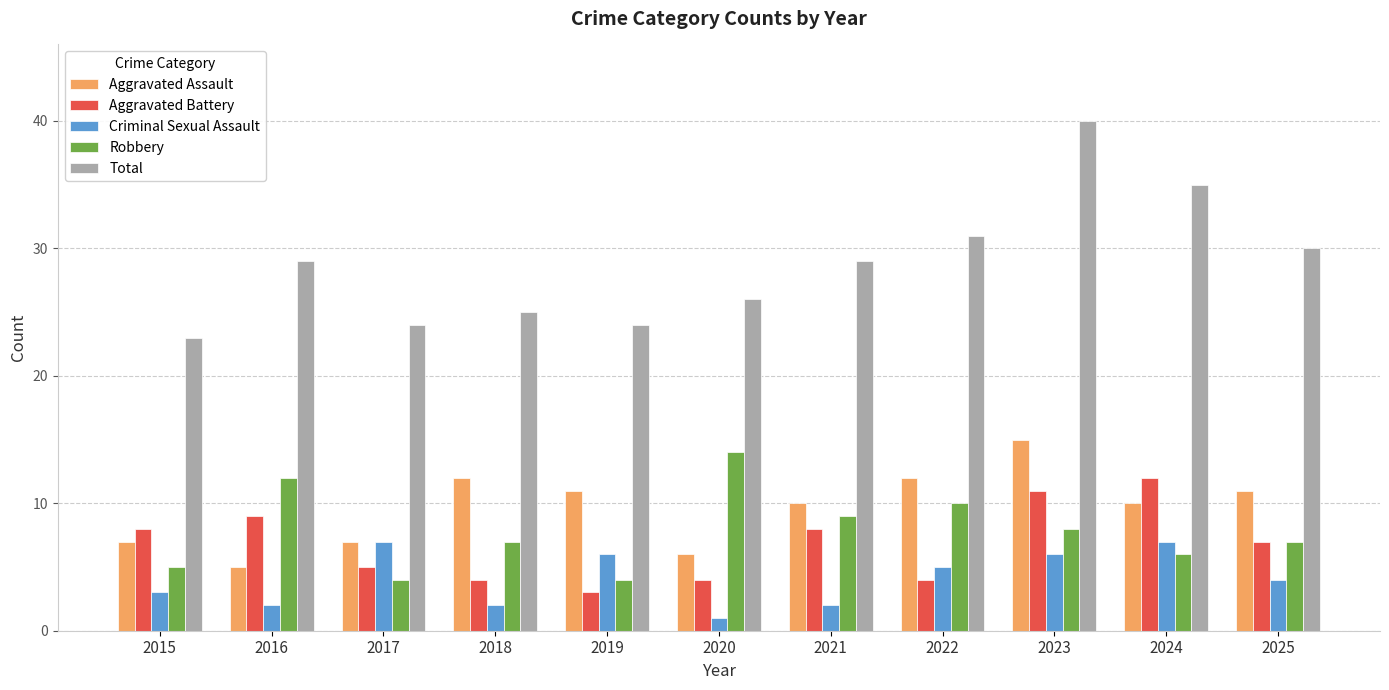

Reading right to left, list all the values displayed in this chart.

Aggravated Assault: 2025=11	2024=10	2023=15	2022=12	2021=10	2020=6	2019=11	2018=12	2017=7	2016=5	2015=7
Aggravated Battery: 2025=7	2024=12	2023=11	2022=4	2021=8	2020=4	2019=3	2018=4	2017=5	2016=9	2015=8
Criminal Sexual Assault: 2025=4	2024=7	2023=6	2022=5	2021=2	2020=1	2019=6	2018=2	2017=7	2016=2	2015=3
Robbery: 2025=7	2024=6	2023=8	2022=10	2021=9	2020=14	2019=4	2018=7	2017=4	2016=12	2015=5
Total: 2025=30	2024=35	2023=40	2022=31	2021=29	2020=26	2019=24	2018=25	2017=24	2016=29	2015=23